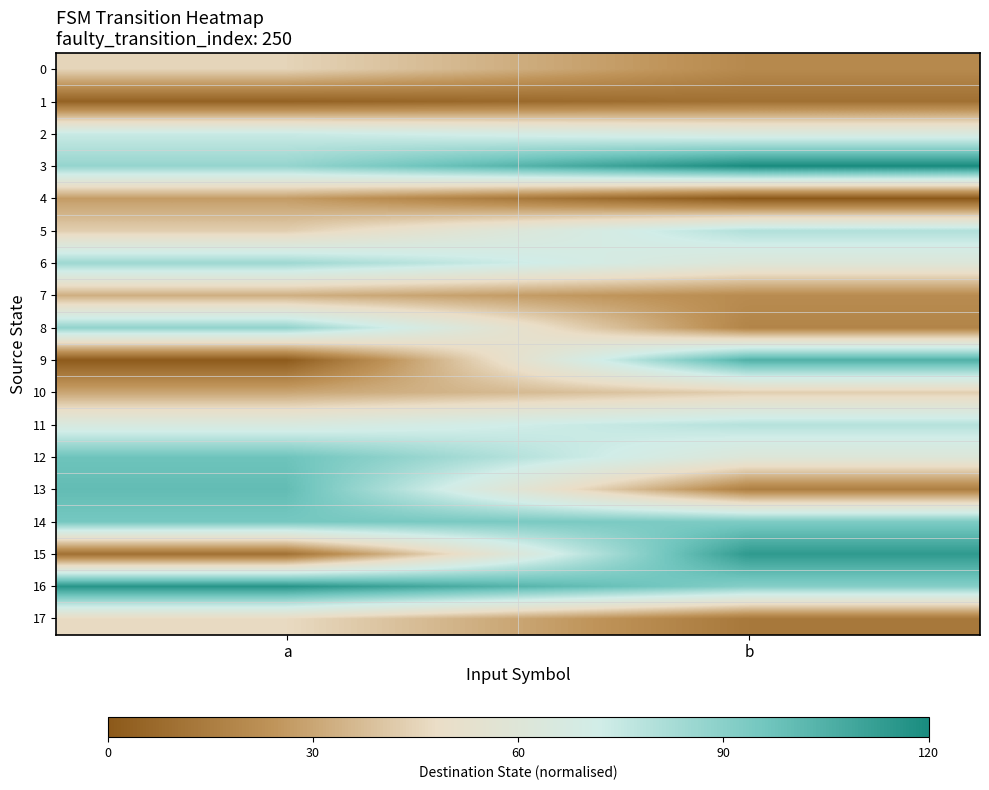

Reading right to left, list all the values displayed in this chart.

0: b=-0.3	a=-0.1
1: b=-0.4	a=-0.5
2: b=0.0	a=0.1
3: b=0.5	a=0.2
4: b=-0.5	a=-0.3
5: b=0.2	a=-0.1
6: b=0.0	a=0.2
7: b=-0.3	a=-0.2
8: b=-0.3	a=0.2
9: b=0.4	a=-0.5
10: b=-0.1	a=-0.2
11: b=0.2	a=0.0
12: b=0.0	a=0.3
13: b=-0.4	a=0.3
14: b=0.3	a=0.3
15: b=0.5	a=-0.4
16: b=0.3	a=0.5
17: b=-0.4	a=-0.1